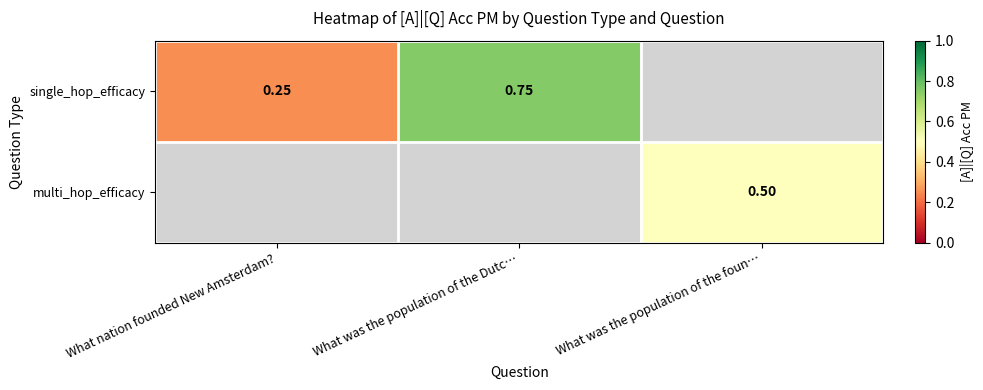

At how many categories does at least one series exceed 0?

3